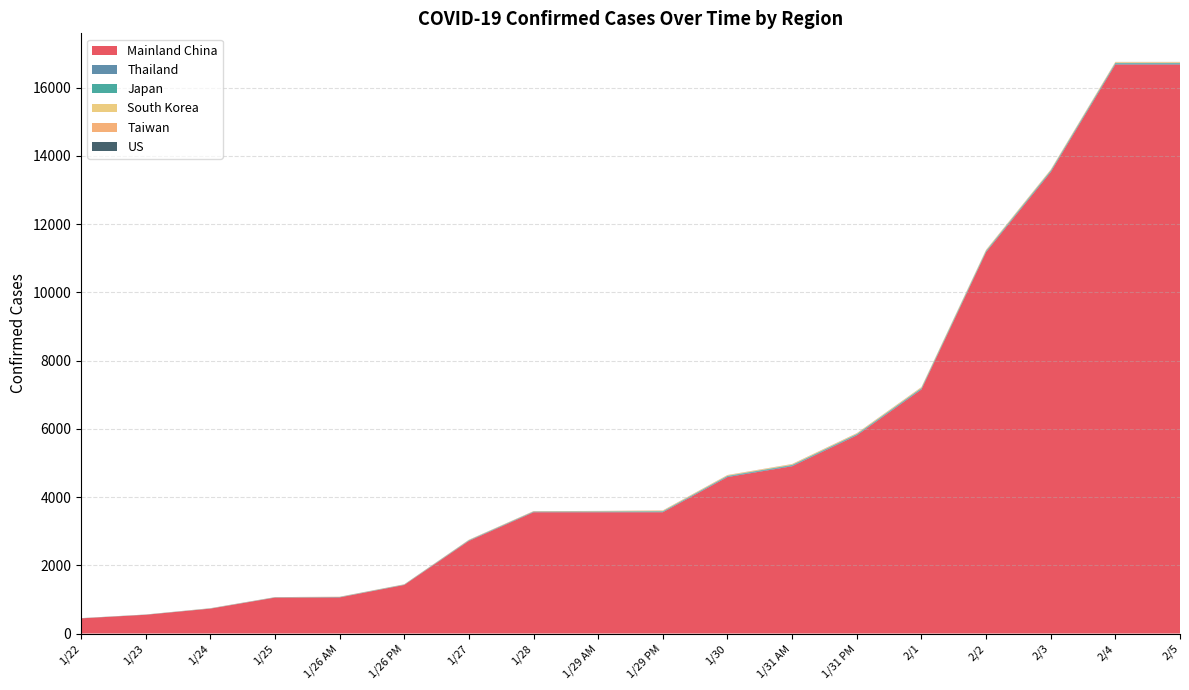

Reading left to right, extract all data points from this chart.

Mainland China: 1/22=444	1/23=549	1/24=729	1/25=1052	1/26 AM=1058	1/26 PM=1423	1/27=2714	1/28=3554	1/29 AM=3554	1/29 PM=3554	1/30=4586	1/31 AM=4903	1/31 PM=5806	2/1=7153	2/2=11177	2/3=13522	2/4=16678	2/5=16678
Thailand: 1/22=2	1/23=3	1/24=5	1/25=7	1/26 AM=8	1/26 PM=8	1/27=14	1/28=14	1/29 AM=14	1/29 PM=14	1/30=19	1/31 AM=19	1/31 PM=19	2/1=19	2/2=19	2/3=25	2/4=25	2/5=25
Japan: 1/22=2	1/23=2	1/24=2	1/25=2	1/26 AM=4	1/26 PM=4	1/27=7	1/28=7	1/29 AM=11	1/29 PM=17	1/30=17	1/31 AM=20	1/31 PM=20	2/1=22	2/2=22	2/3=22	2/4=22	2/5=22
South Korea: 1/22=1	1/23=1	1/24=2	1/25=2	1/26 AM=3	1/26 PM=3	1/27=4	1/28=4	1/29 AM=4	1/29 PM=11	1/30=12	1/31 AM=15	1/31 PM=15	2/1=16	2/2=16	2/3=16	2/4=16	2/5=16
Taiwan: 1/22=1	1/23=1	1/24=3	1/25=3	1/26 AM=4	1/26 PM=4	1/27=8	1/28=8	1/29 AM=8	1/29 PM=10	1/30=10	1/31 AM=10	1/31 PM=10	2/1=11	2/2=11	2/3=11	2/4=11	2/5=11
US: 1/22=1	1/23=1	1/24=1	1/25=1	1/26 AM=1	1/26 PM=1	1/27=1	1/28=1	1/29 AM=1	1/29 PM=1	1/30=1	1/31 AM=1	1/31 PM=1	2/1=1	2/2=1	2/3=1	2/4=1	2/5=1